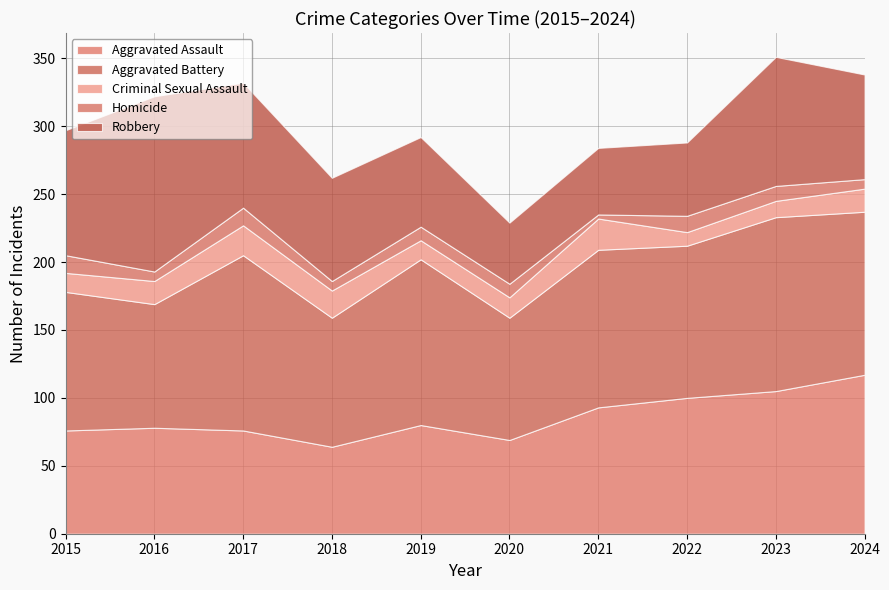

Reading left to right, transcribe all the data shown in this chart.

Aggravated Assault: 2015=76	2016=78	2017=76	2018=64	2019=80	2020=69	2021=93	2022=100	2023=105	2024=117
Aggravated Battery: 2015=102	2016=91	2017=129	2018=95	2019=122	2020=90	2021=116	2022=112	2023=128	2024=120
Criminal Sexual Assault: 2015=14	2016=17	2017=22	2018=20	2019=14	2020=15	2021=23	2022=10	2023=12	2024=17
Homicide: 2015=13	2016=7	2017=13	2018=7	2019=10	2020=10	2021=3	2022=12	2023=11	2024=7
Robbery: 2015=92	2016=129	2017=92	2018=76	2019=66	2020=45	2021=49	2022=54	2023=95	2024=77